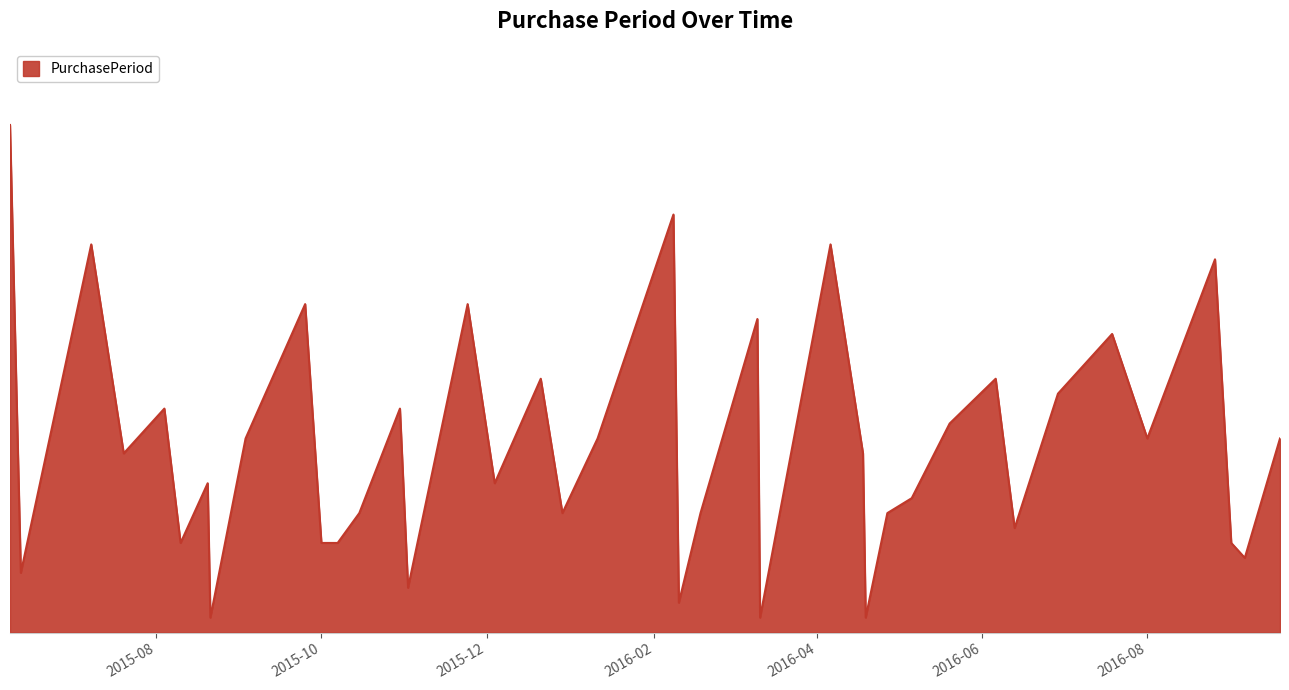

Does the chart display data point markers on the line(s)?

No